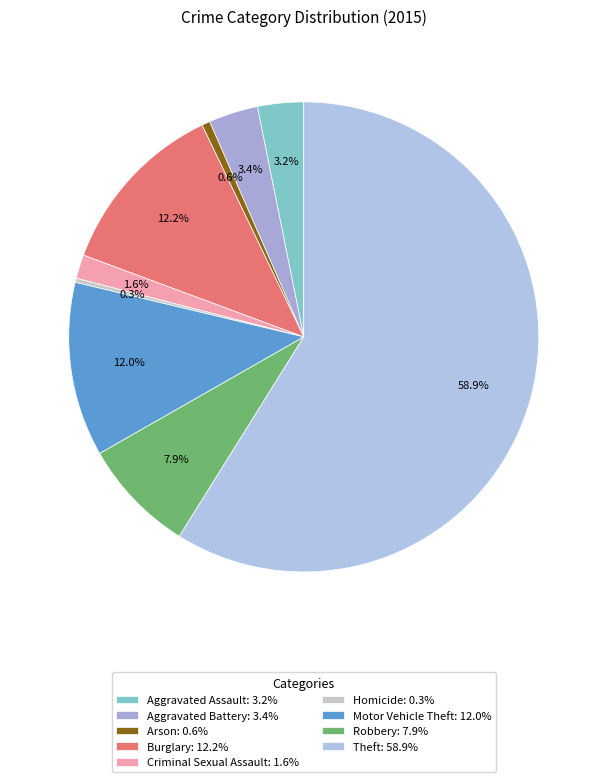

Does Arson account for over 50% of the chart?

No